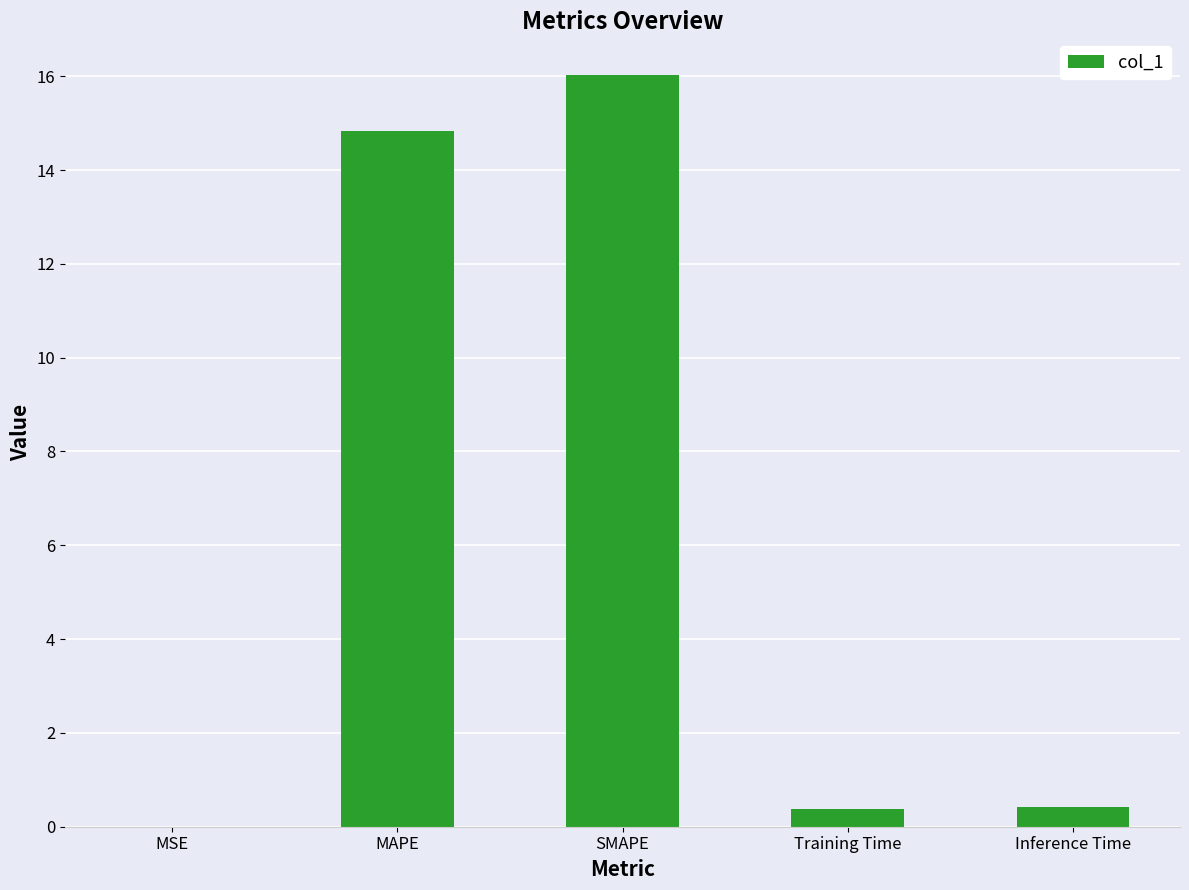

Where is the data nearest to the value 8?

MAPE